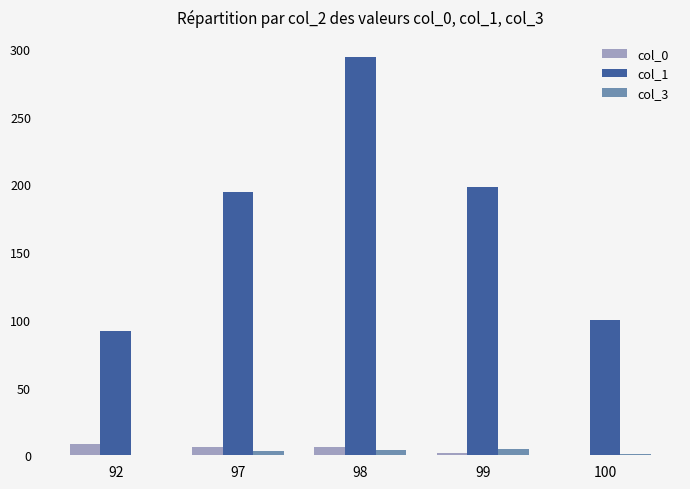

Which series has the largest total across all categories?

col_1